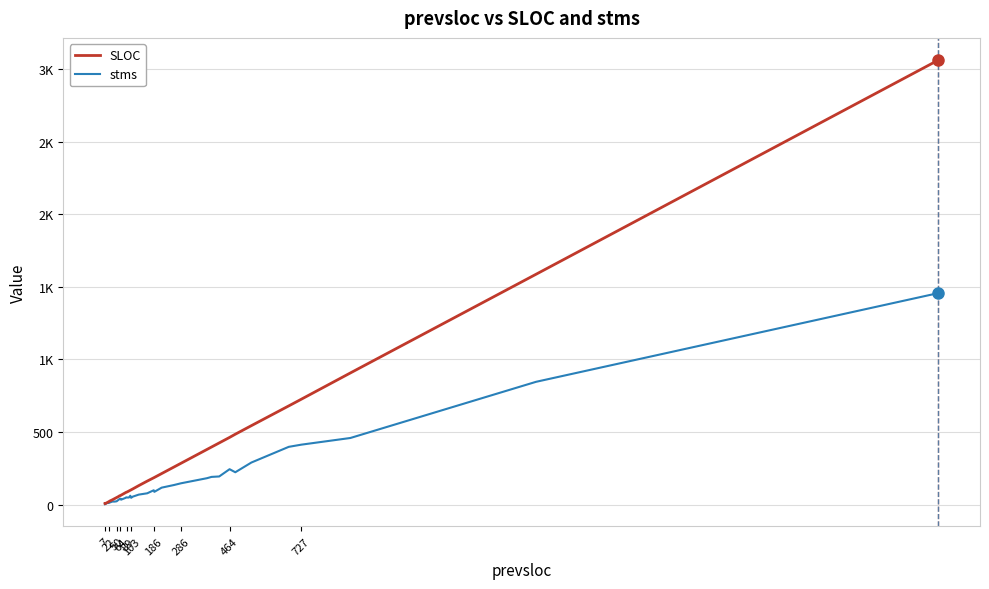

True or false: stms has a value of 36 at 186.

False